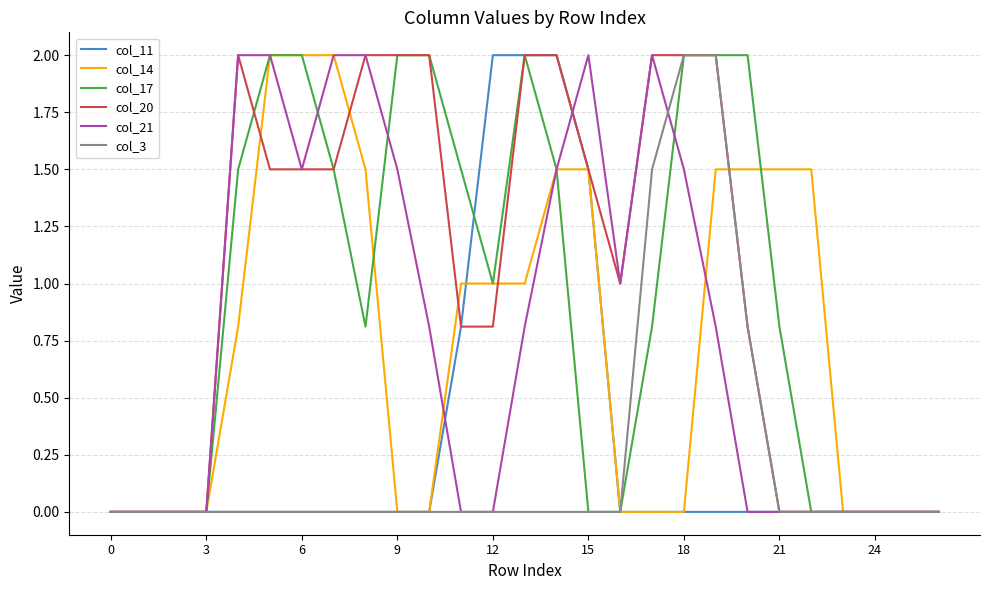

Reading right to left, extract all data points from this chart.

col_11: 0.0	0.0	0.0	0.0	0.0	0.0	0.0	0.0	0.0	0.0	0.0	1.5	2.0	2.0	2.0	0.8	0.0	0.0	0.0	0.0	0.0	0.0	0.0	0.0	0.0	0.0	0.0
col_14: 0.0	0.0	0.0	0.0	1.5	1.5	1.5	1.5	0.0	0.0	0.0	1.5	1.5	1.0	1.0	1.0	0.0	0.0	1.5	2.0	2.0	2.0	0.8	0.0	0.0	0.0	0.0
col_17: 0.0	0.0	0.0	0.0	0.0	0.8	2.0	2.0	2.0	0.8	0.0	0.0	1.5	2.0	1.0	1.5	2.0	2.0	0.8	1.5	2.0	2.0	1.5	0.0	0.0	0.0	0.0
col_20: 0.0	0.0	0.0	0.0	0.0	0.0	0.8	2.0	2.0	2.0	1.0	1.5	2.0	2.0	0.8	0.8	2.0	2.0	2.0	1.5	1.5	1.5	2.0	0.0	0.0	0.0	0.0
col_21: 0.0	0.0	0.0	0.0	0.0	0.0	0.0	0.8	1.5	2.0	1.0	2.0	1.5	0.8	0.0	0.0	0.8	1.5	2.0	2.0	1.5	2.0	2.0	0.0	0.0	0.0	0.0
col_3: 0.0	0.0	0.0	0.0	0.0	0.0	0.8	2.0	2.0	1.5	0.0	0.0	0.0	0.0	0.0	0.0	0.0	0.0	0.0	0.0	0.0	0.0	0.0	0.0	0.0	0.0	0.0